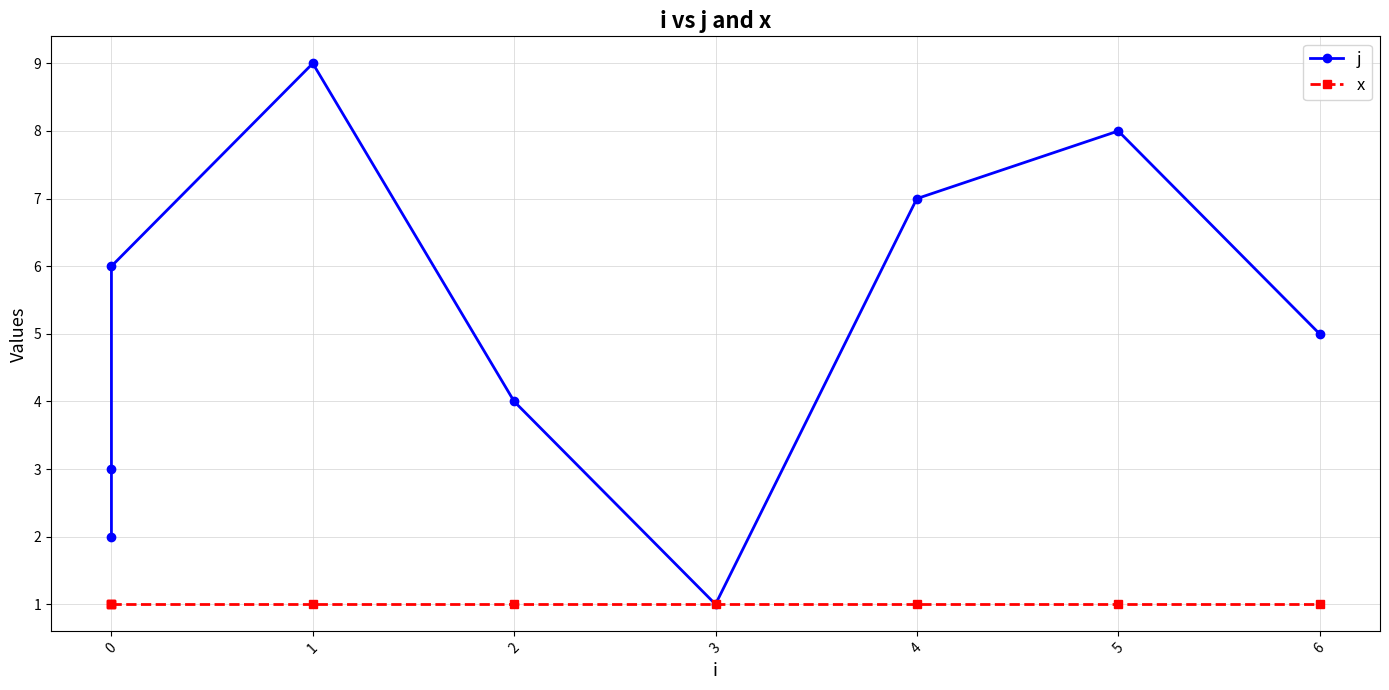

What are all the series names shown in the legend?

j, x